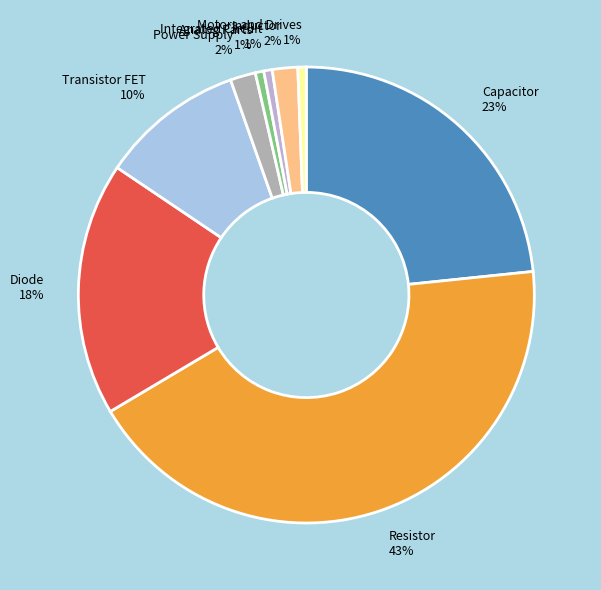

Does any single category account for the majority?

No